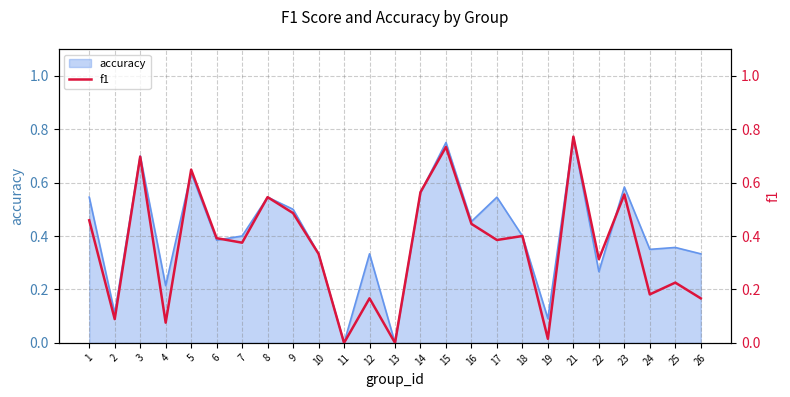

The chart shows a value of 0.7 at 17. True or false?

False